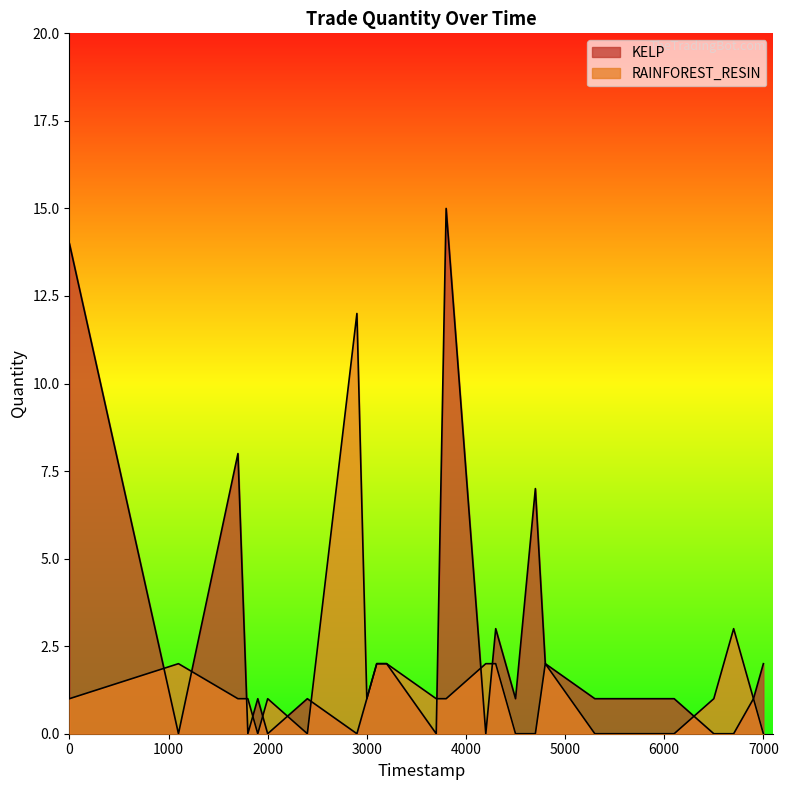

How many values in the RAINFOREST_RESIN series exceed 1?

8